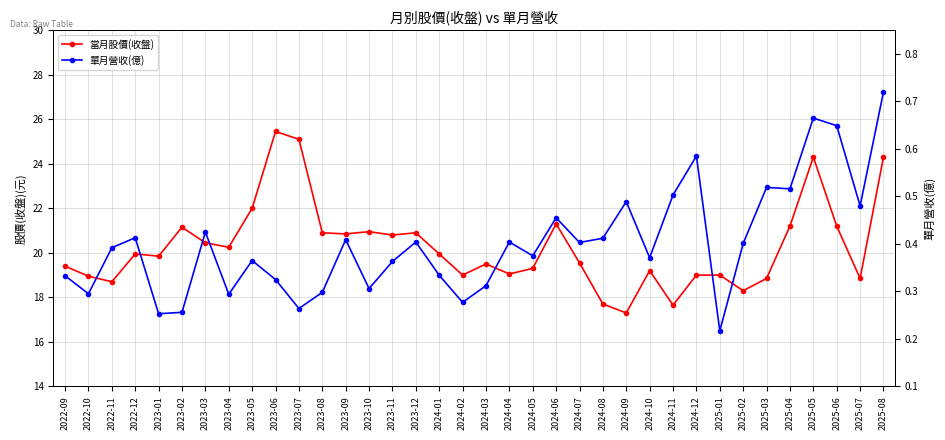

What is the label of the 4th point from the right?

2025-05